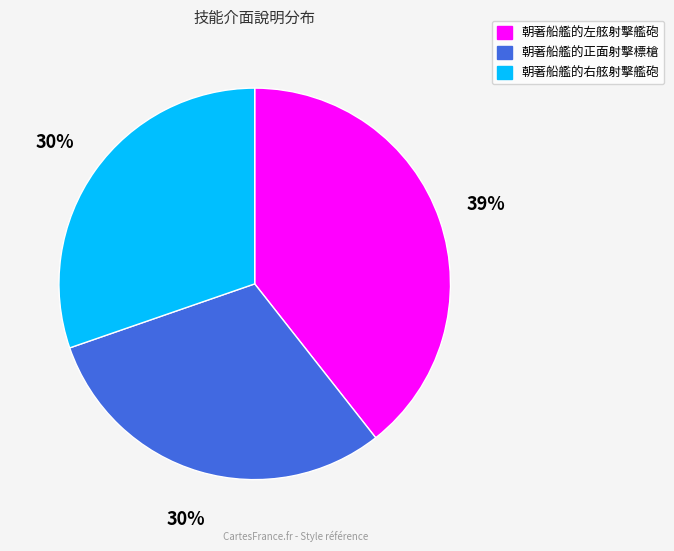

How many slices are in this pie chart?

3